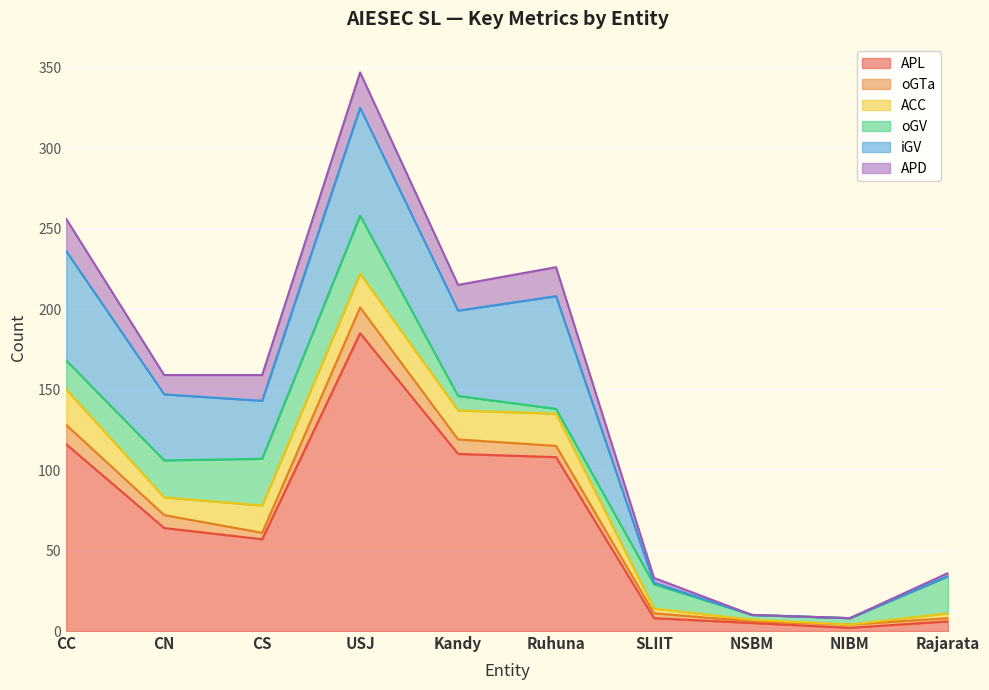

Rank the series by their maximum value, from lowest to highest.

oGTa, ACC, APD, oGV, iGV, APL